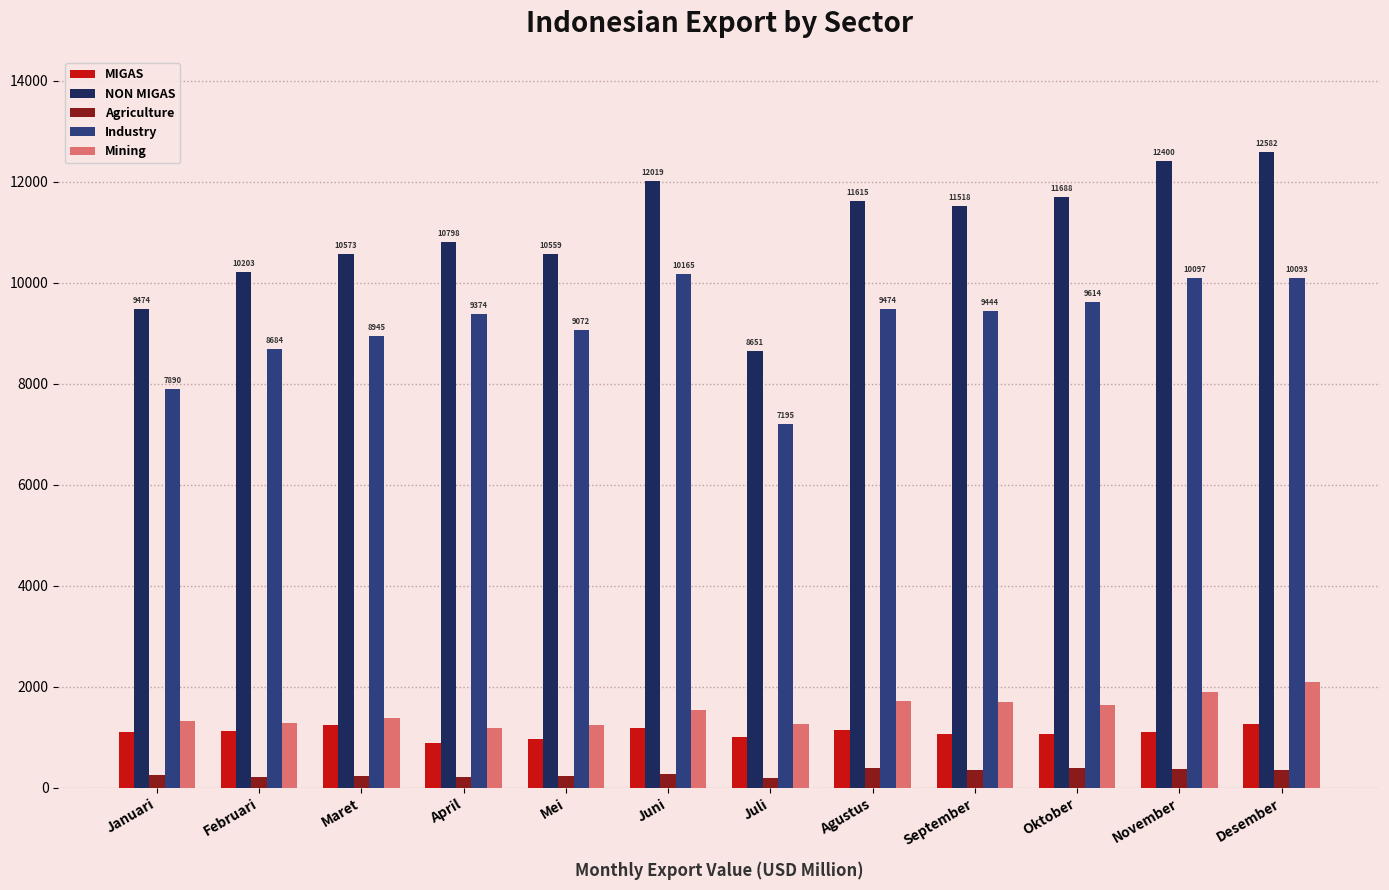

What is the difference between the second highest and minimum values in the MIGAS series?

347.6